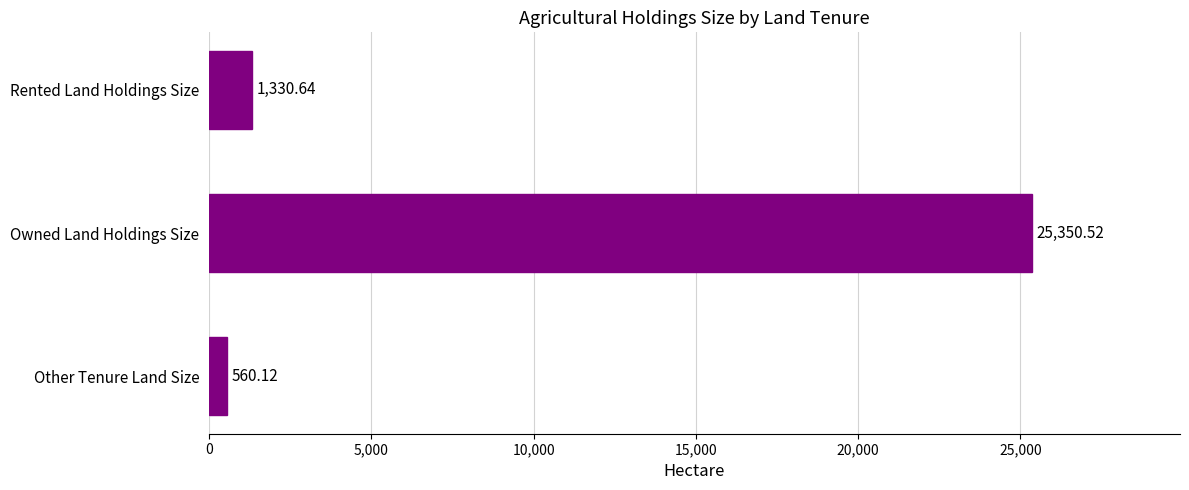

List the labels in order of value, largest first.

Owned Land Holdings Size, Rented Land Holdings Size, Other Tenure Land Size